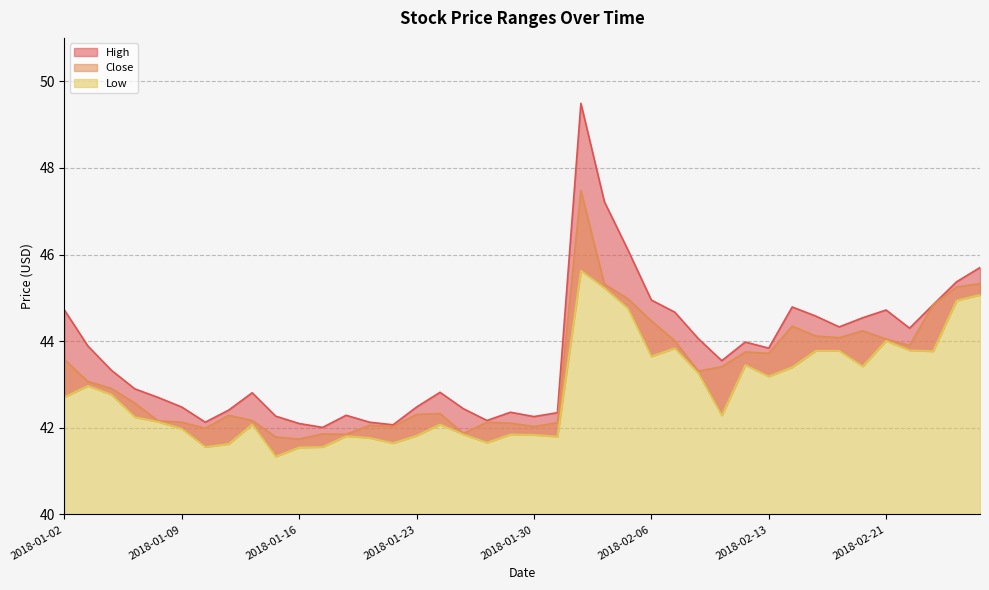

What is the value of the Close point at the 37th from the left?

43.9